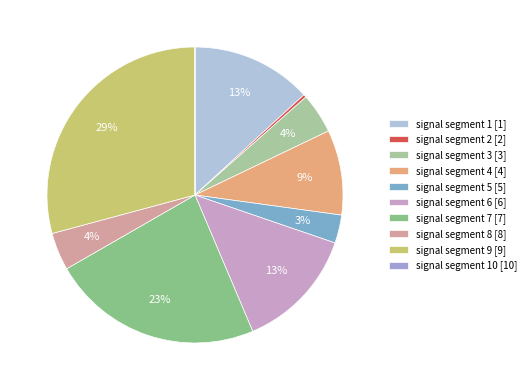

To the nearest percent, what is the average slice percentage?

10%